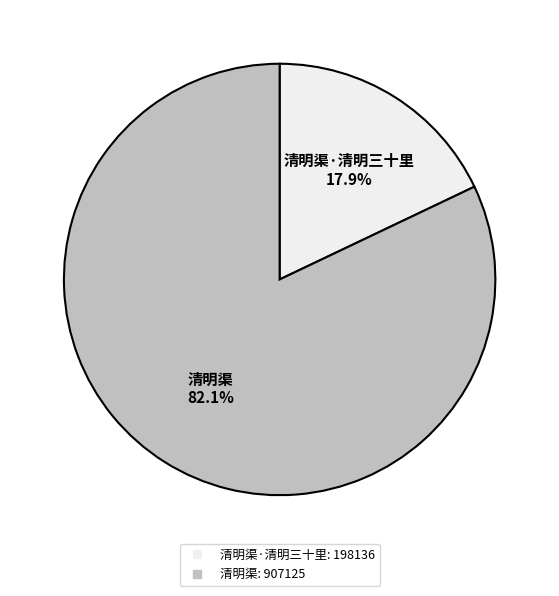

How many slices are in this pie chart?

2